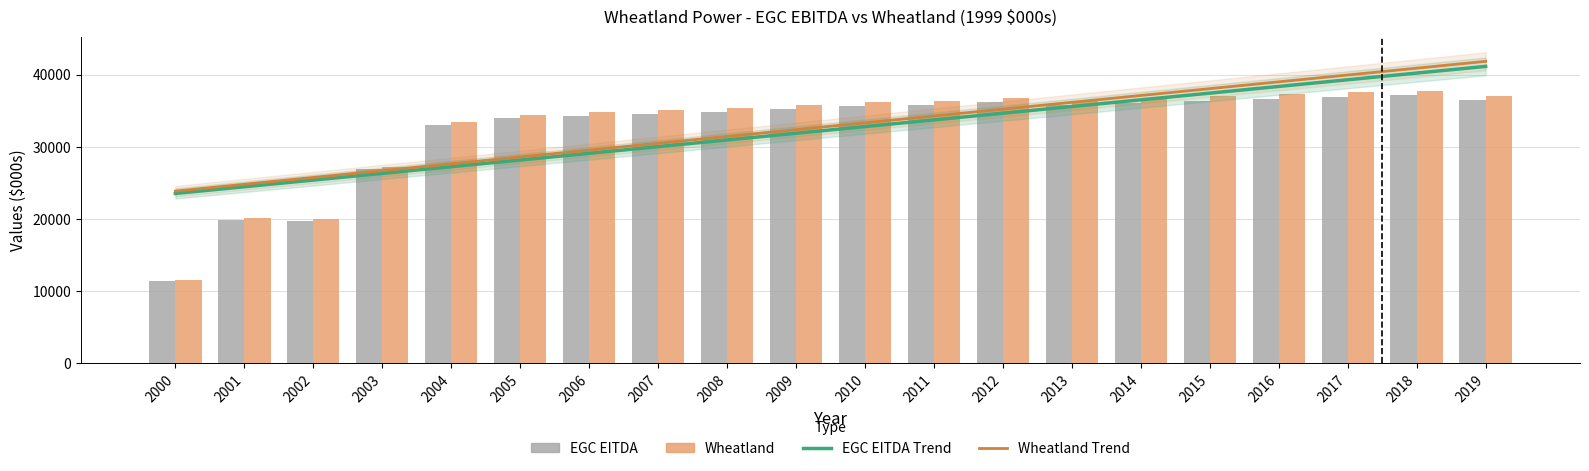

At which label does EGC EITDA reach its minimum?

2000